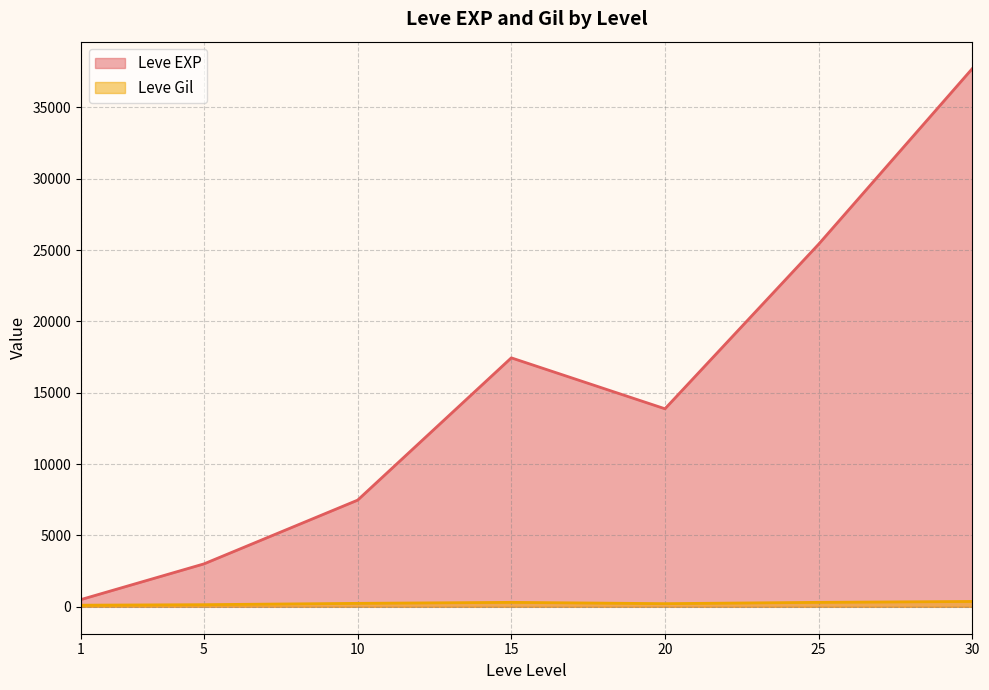

What is the sum of the Leve EXP values at 25 and 30?

63125.0